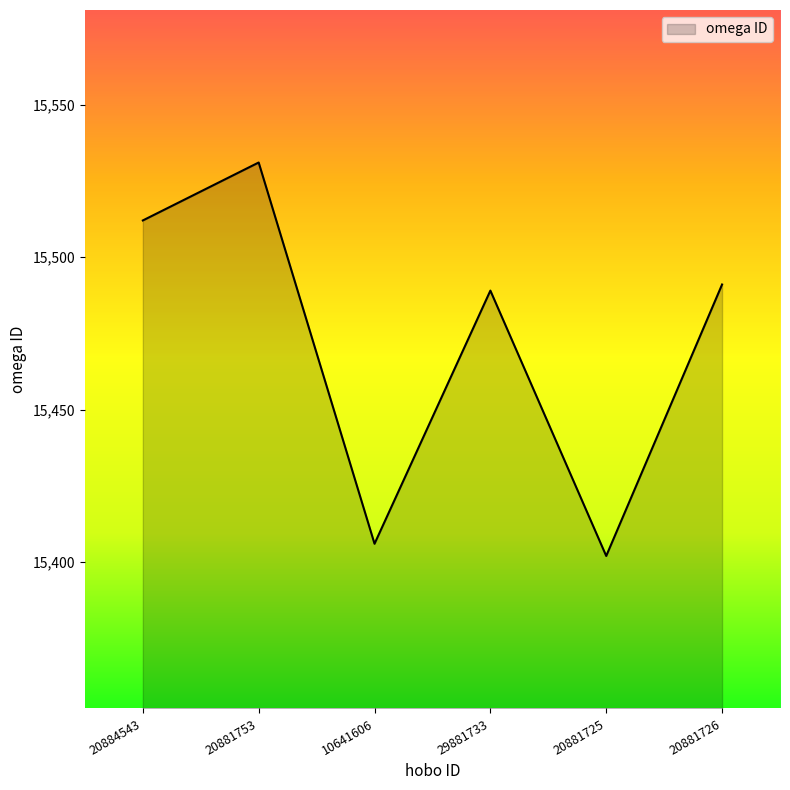

True or false: the data shows 15406 at 10641606.

True